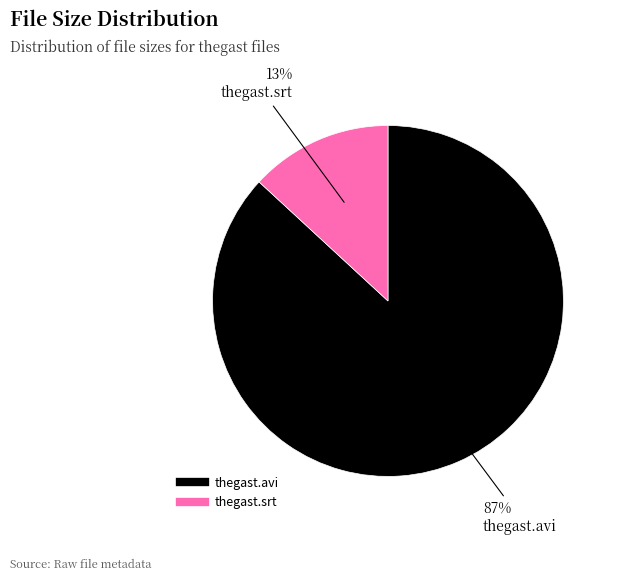

What percentage is the thegast.srt slice, to the nearest percent?

13%